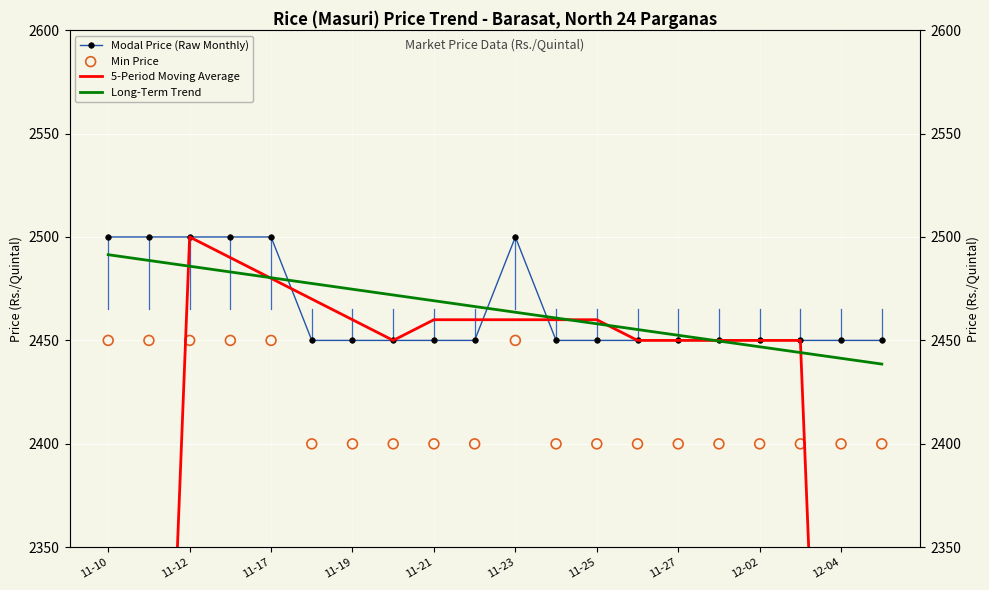

What are all the series names shown in the legend?

Modal Price (Raw Monthly), 5-Period Moving Average, Long-Term Trend, Min Price